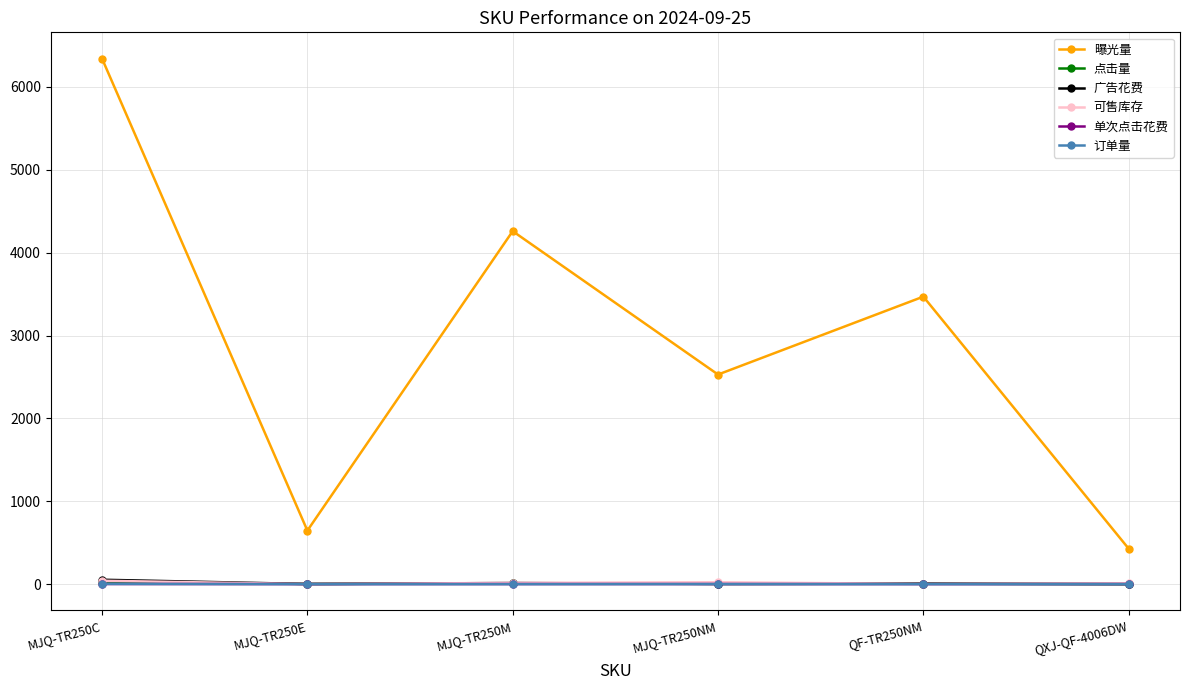

At which category is the sum across all series the highest?

MJQ-TR250C